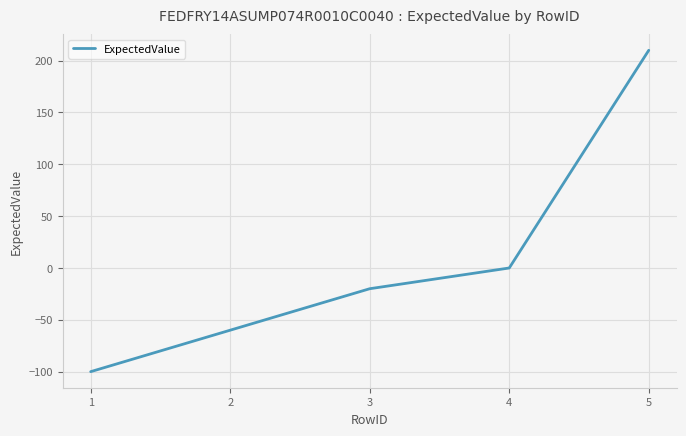

True or false: there are more than 0 points higher than both neighbors.

False